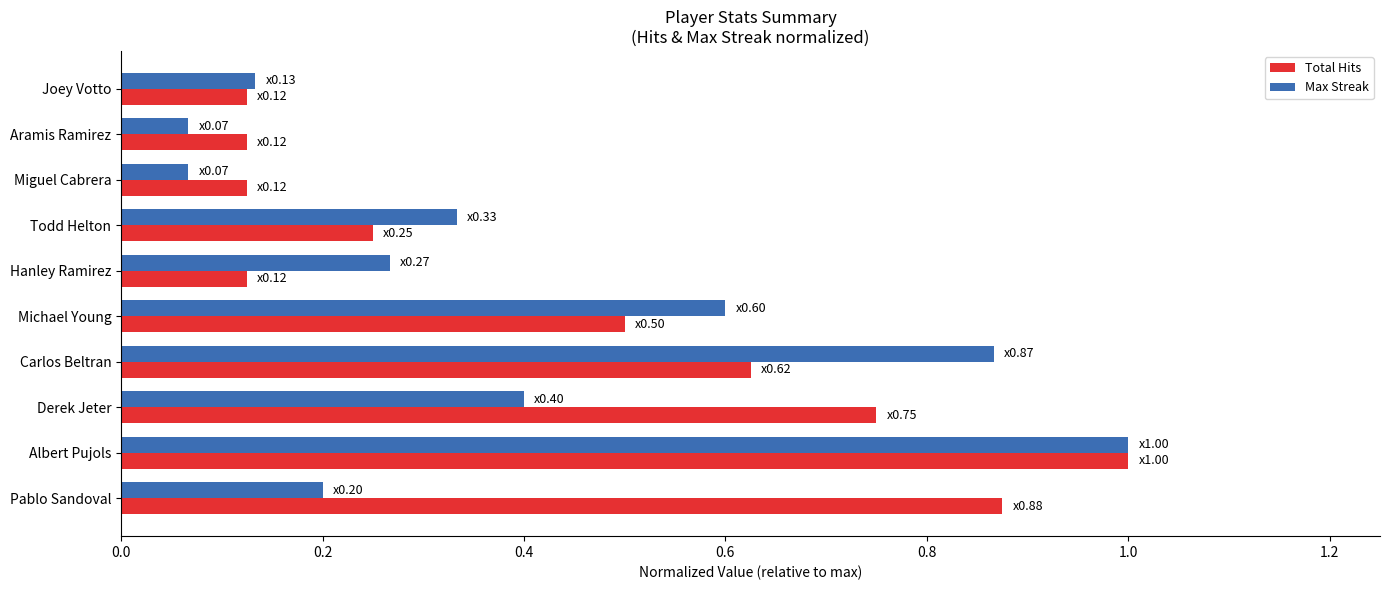

What is the sum of all Total Hits values?

4.5